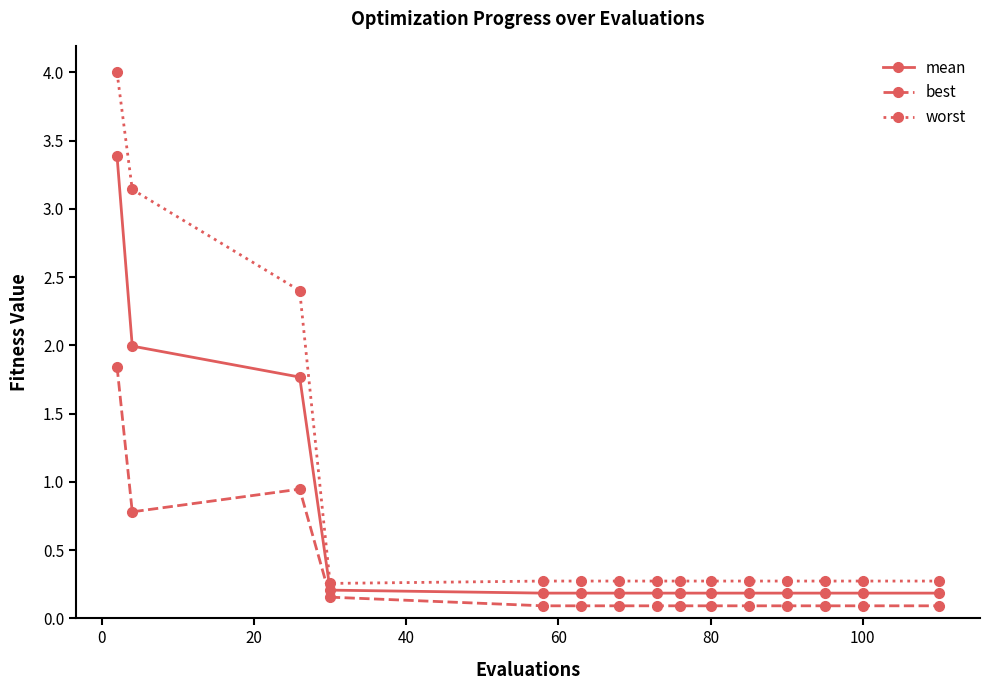

Does the chart display data point markers on the line(s)?

Yes